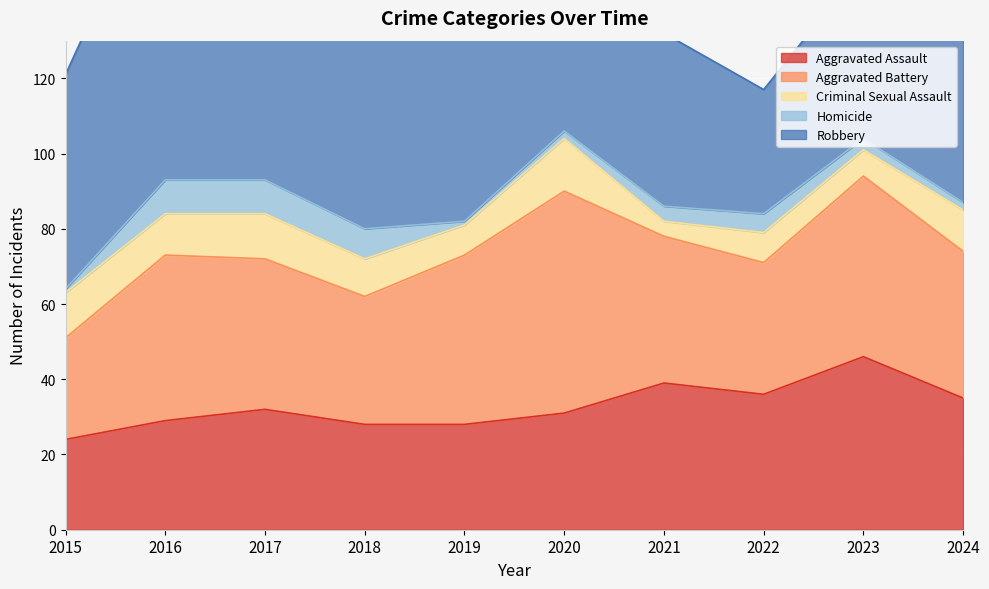

What is the sum of all Robbery values?

618